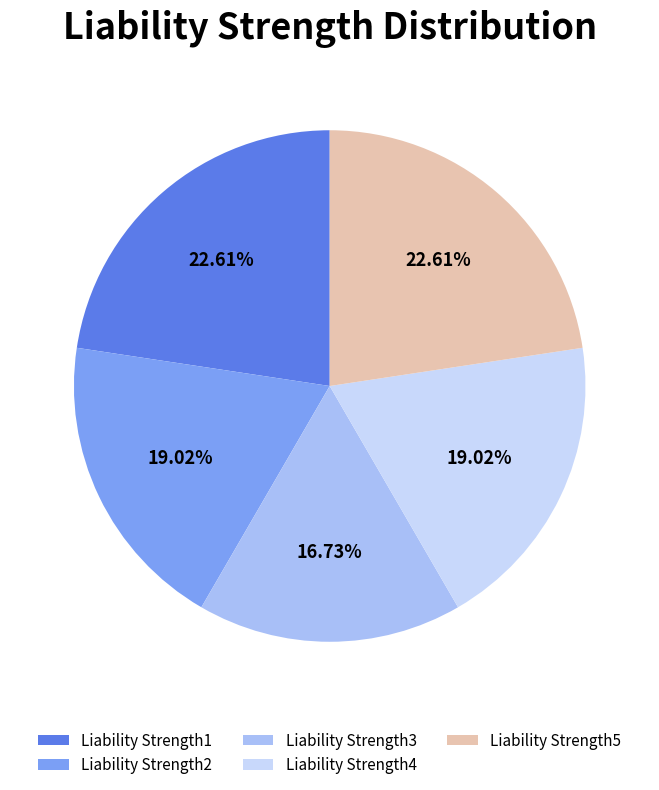

Count the number of slices in the pie.

5